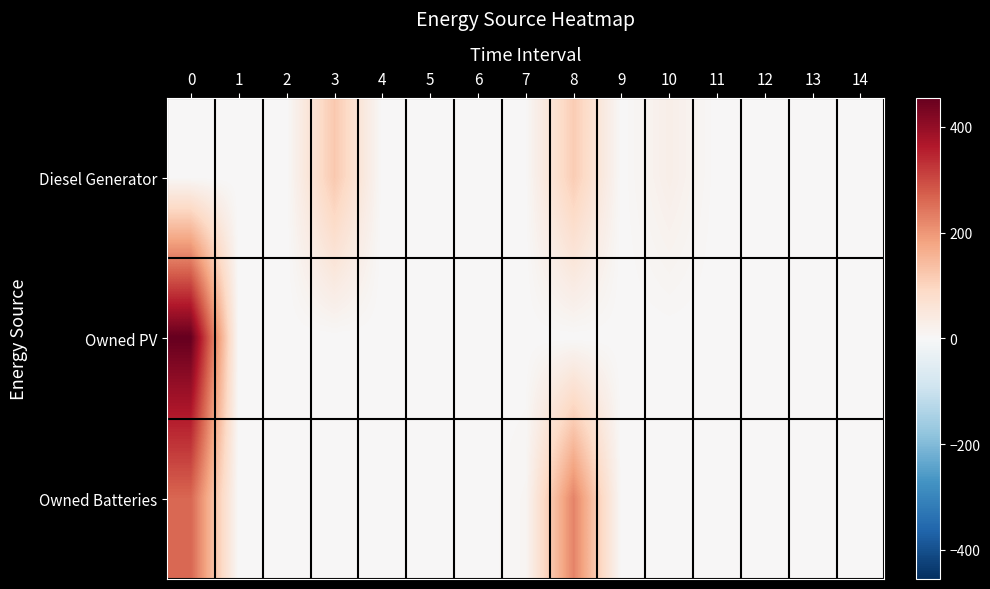

Reading right to left, list all the values displayed in this chart.

Diesel Generator: 14=0	13=0	12=0	11=0	10=27	9=0	8=115	7=2	6=0	5=0	4=0	3=122	2=0	1=0	0=0
Owned PV: 14=0	13=0	12=0	11=0	10=0	9=0	8=0	7=0	6=0	5=0	4=0	3=0	2=0	1=0	0=455
Owned Batteries: 14=0	13=0	12=0	11=0	10=0	9=0	8=225	7=8	6=0	5=0	4=0	3=0	2=0	1=0	0=263